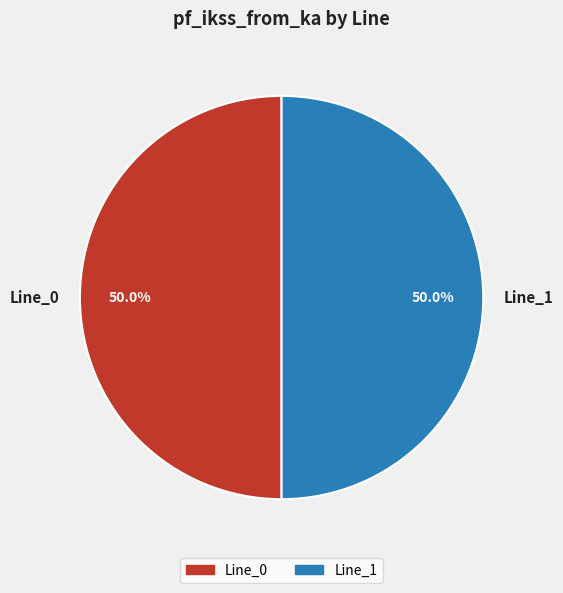

What portion of the pie excludes Line_0?

50.0%